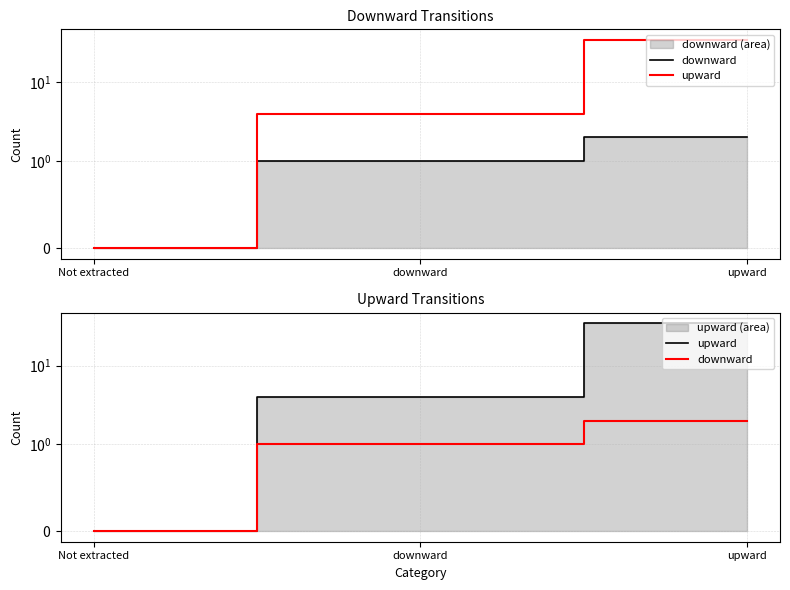

How many lines are shown in the chart?

2